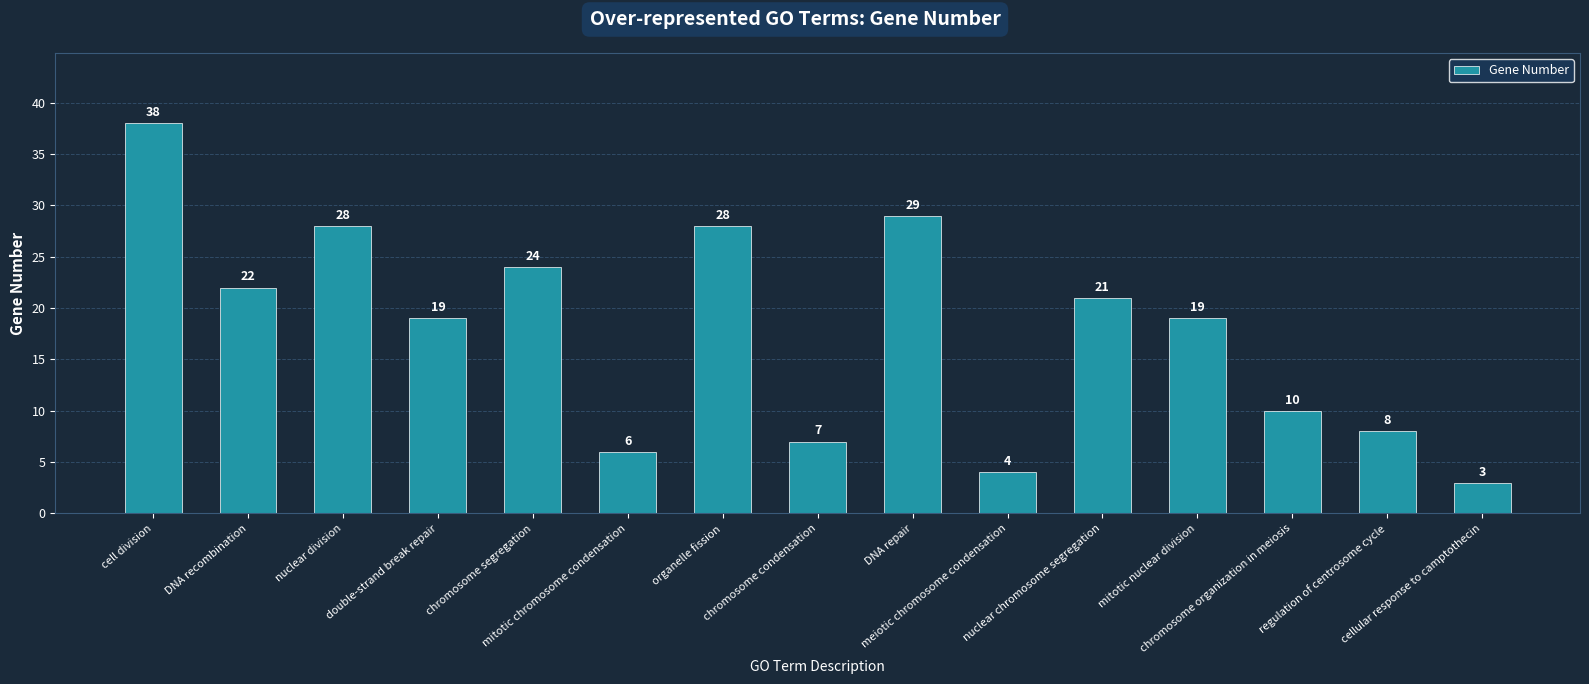

Reading left to right, list all the values displayed in this chart.

cell division=38	DNA recombination=22	nuclear division=28	double-strand break repair=19	chromosome segregation=24	mitotic chromosome condensation=6	organelle fission=28	chromosome condensation=7	DNA repair=29	meiotic chromosome condensation=4	nuclear chromosome segregation=21	mitotic nuclear division=19	chromosome organization in meiosis=10	regulation of centrosome cycle=8	cellular response to camptothecin=3